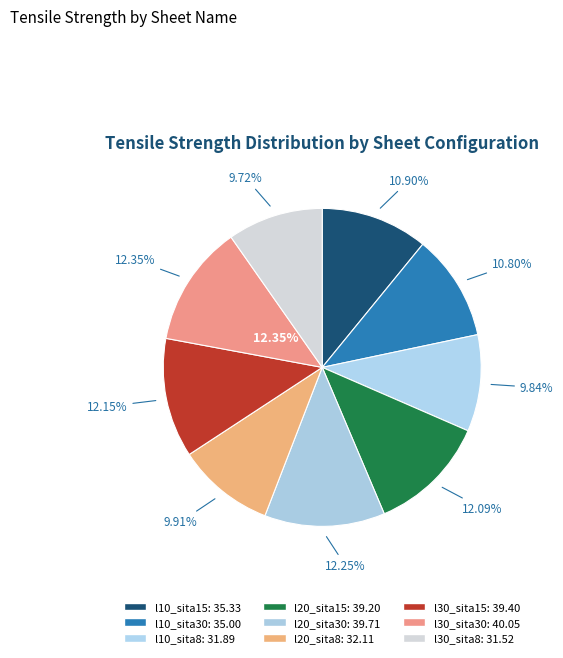

To the nearest percent, what portion does 3_mai_kasa_l30_sita15 represent?

12%